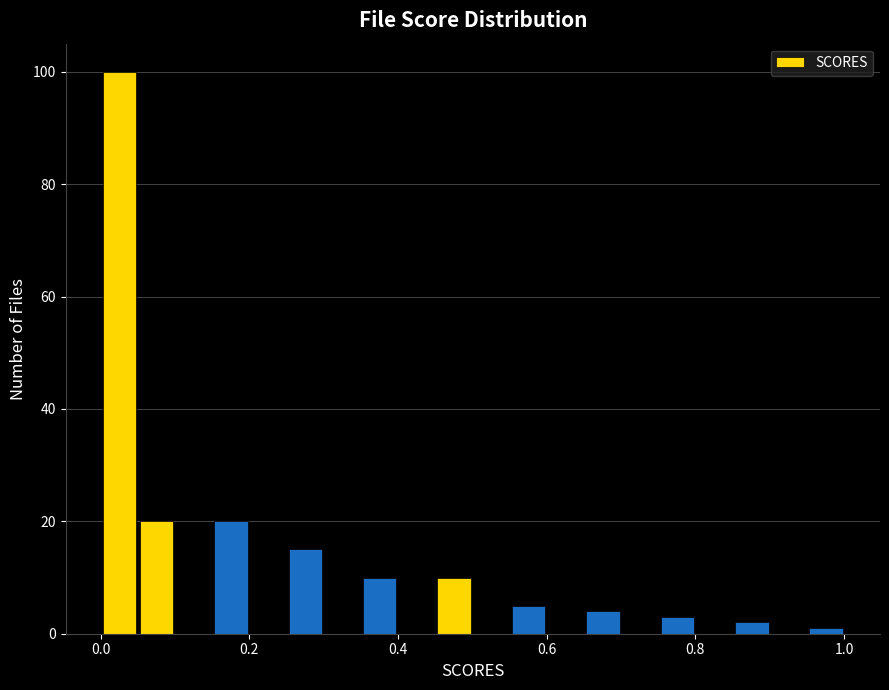

Around what value on the x-axis is the tallest bar? Give the approximate position of its centre, as read against the axis.

0.02